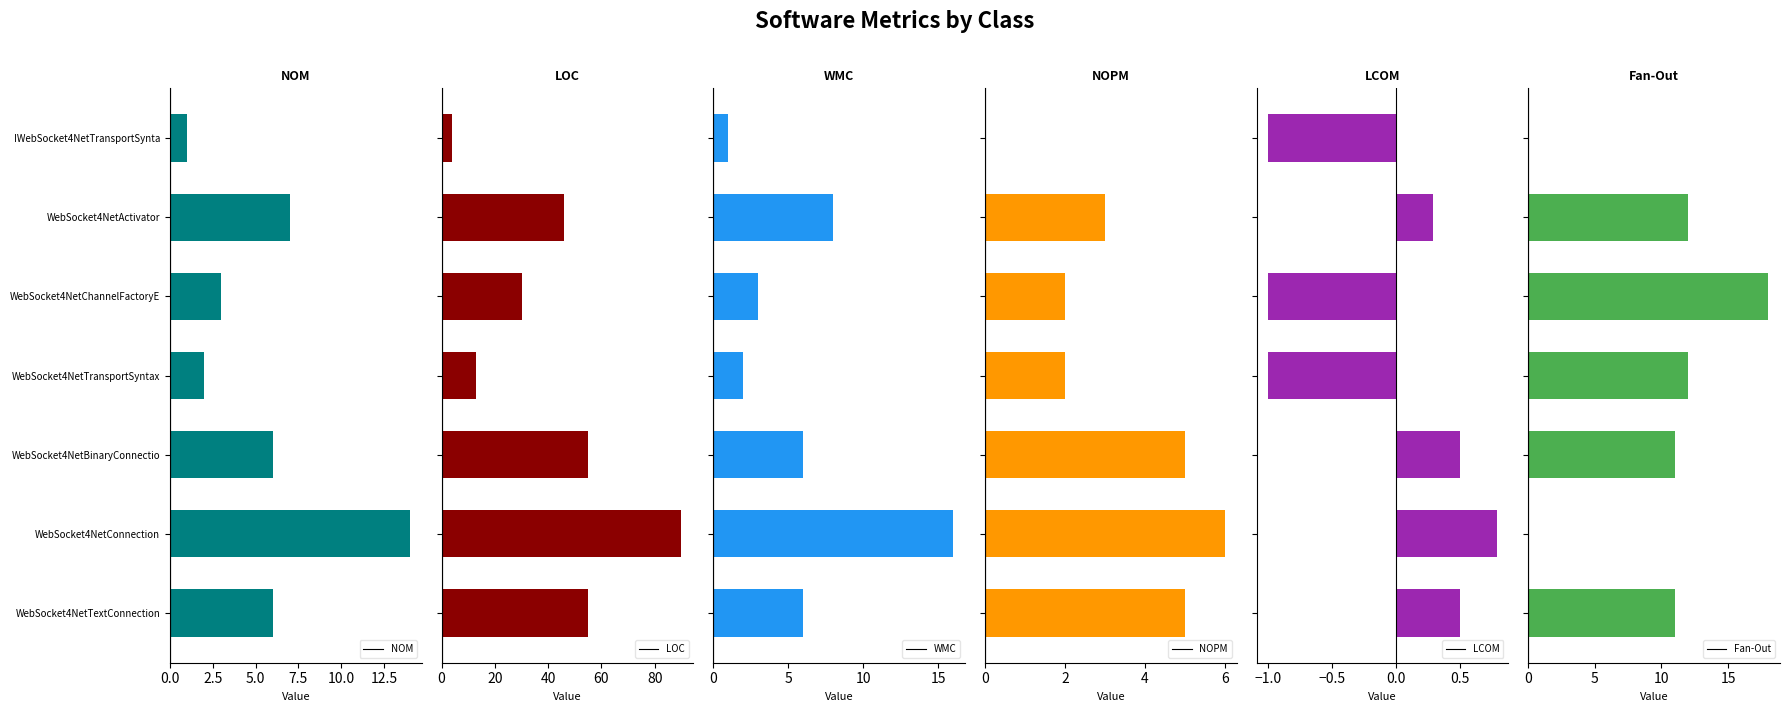

What is the highest value of the NOM series?

14